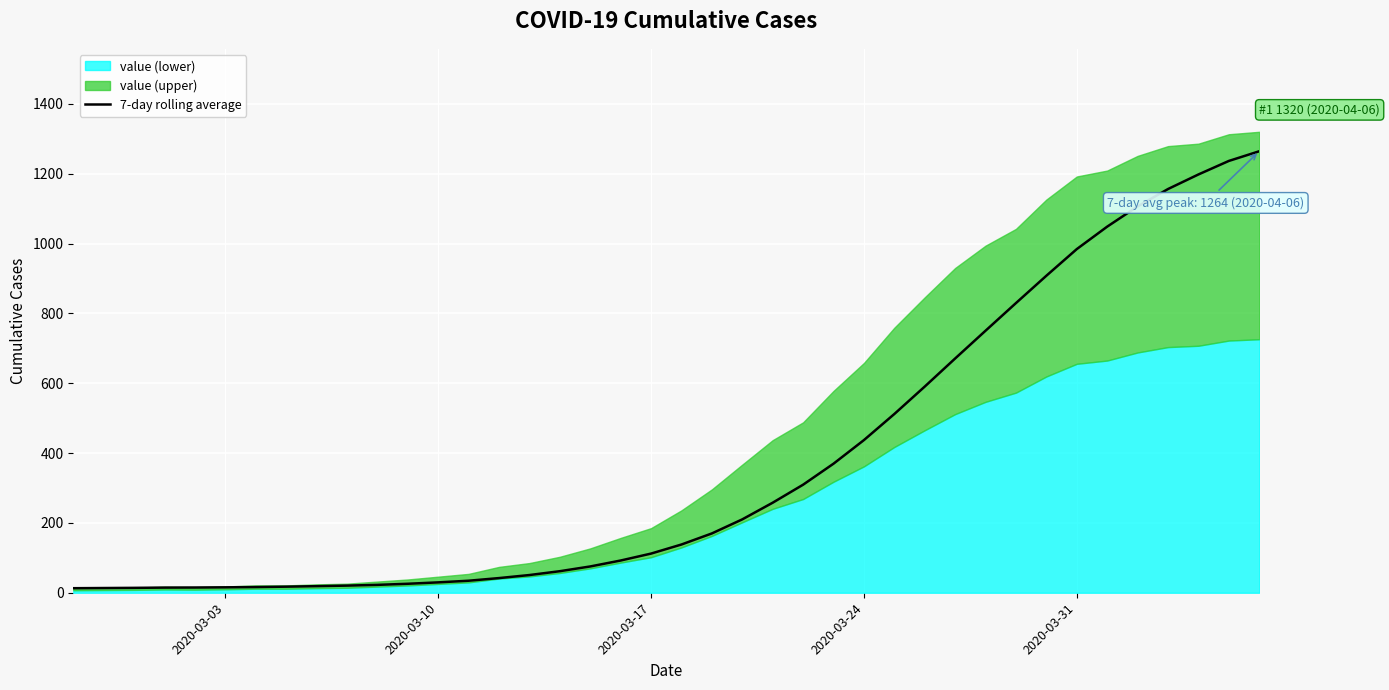

What is the smallest value displayed?

13.0